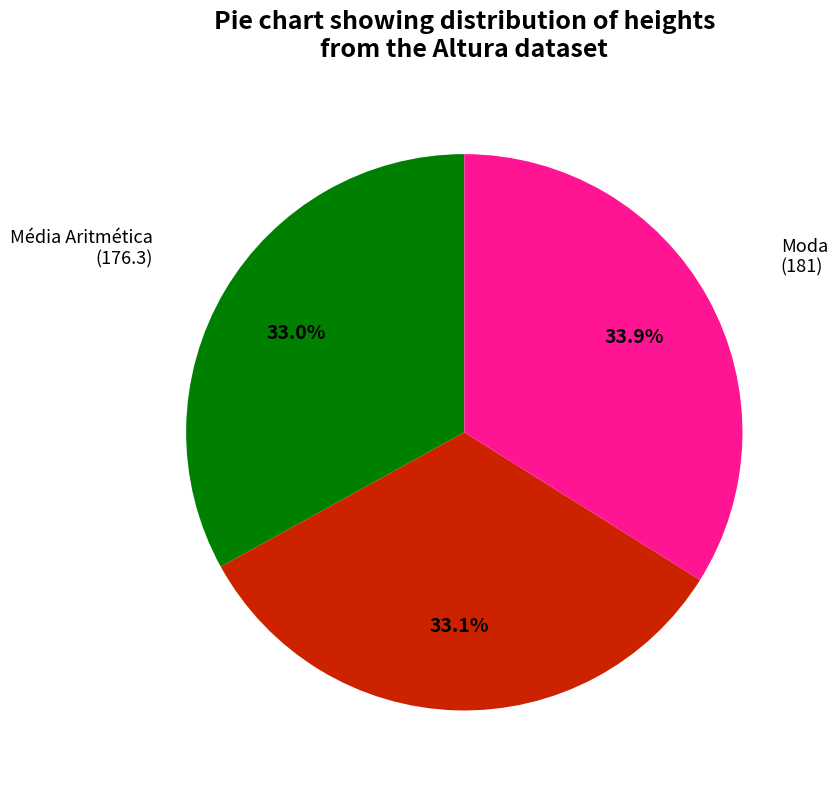

Is there a majority slice in this chart?

No